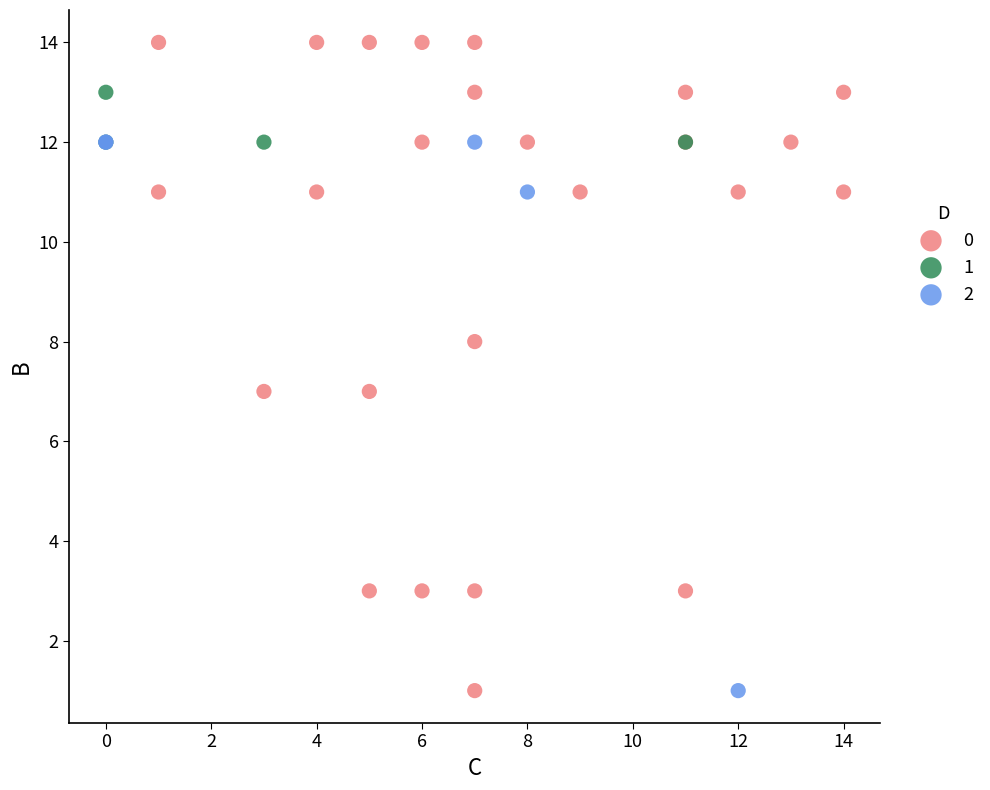

Which series reaches the maximum Y coordinate?

0